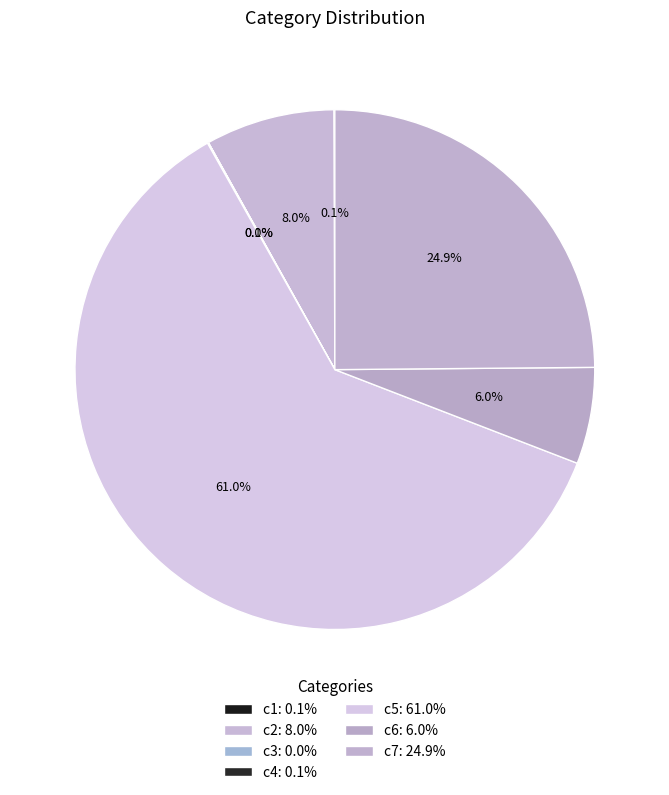

Which category has the biggest portion of the pie?

c5